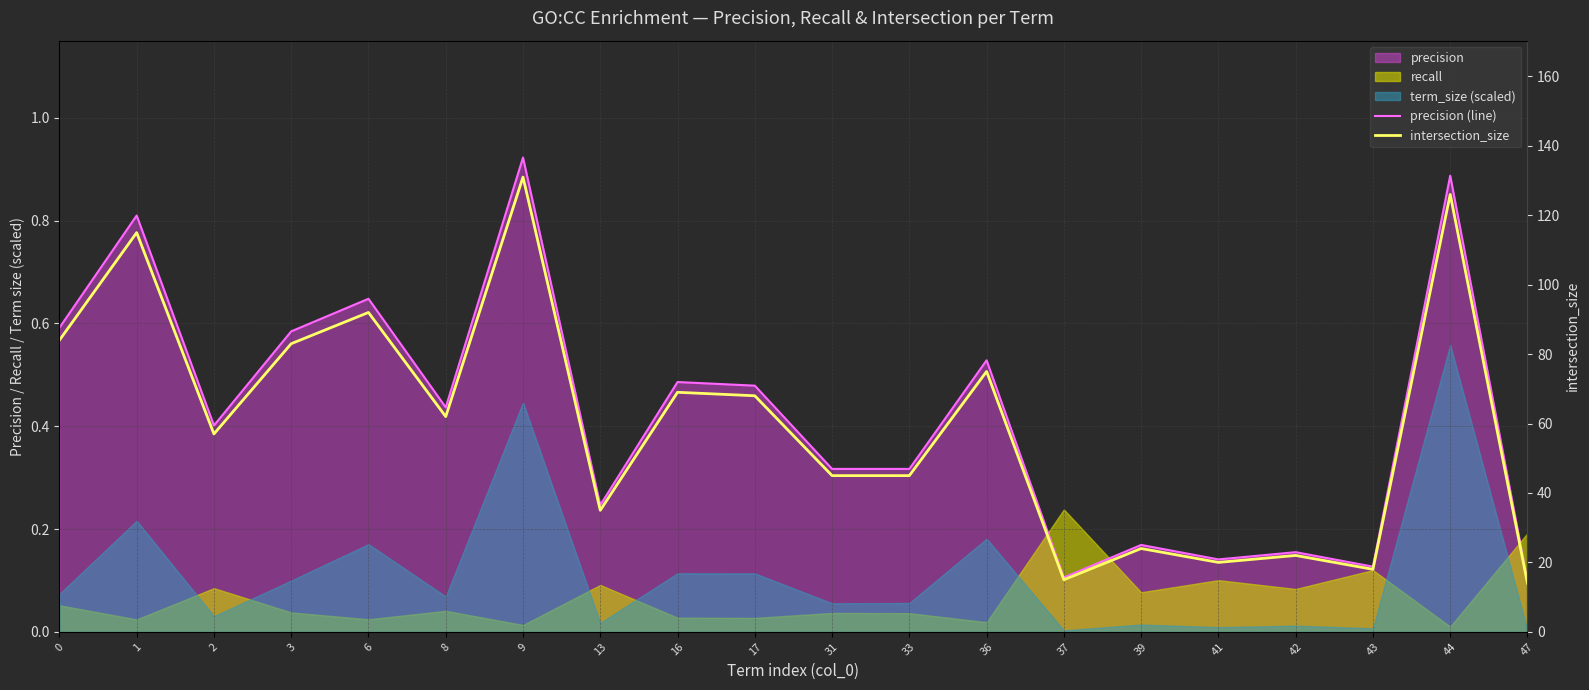

What is the total value across all series at 1?

115.8